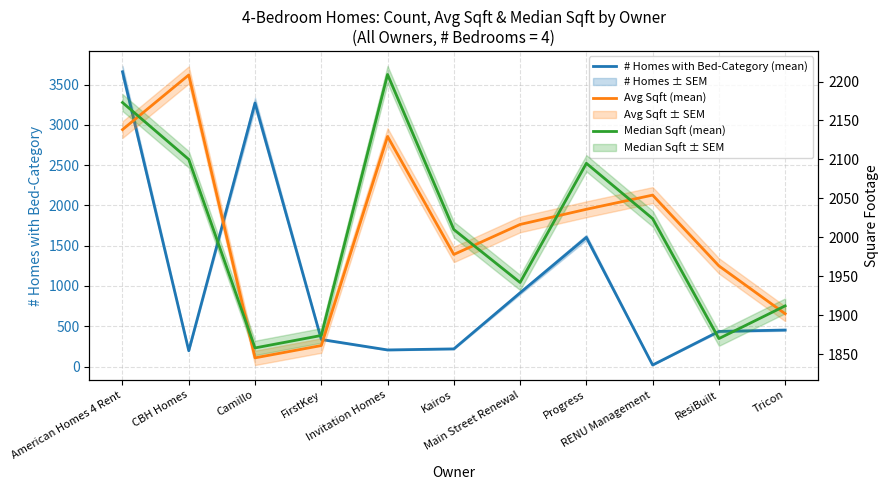

In # Homes with Bed-Category (mean), how many points are lower than both neighbors (excluding endpoints)?

3